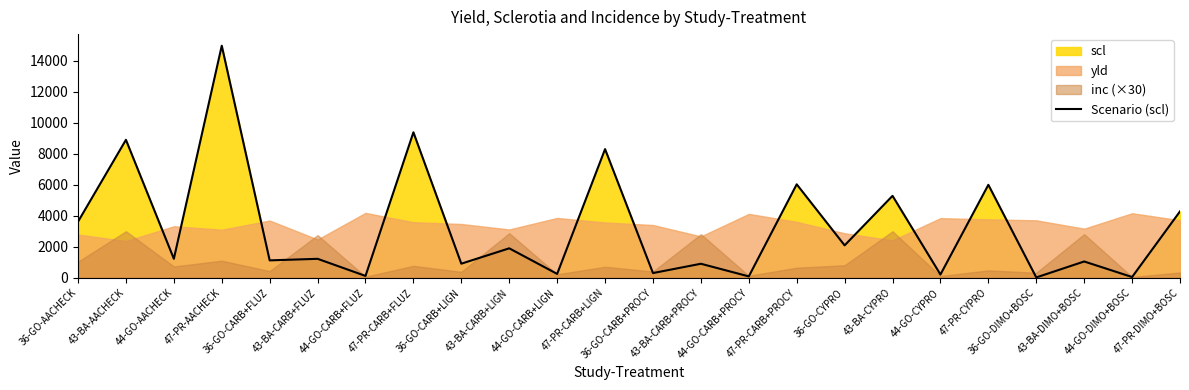

What is the minimum value shown in the chart?

24.0